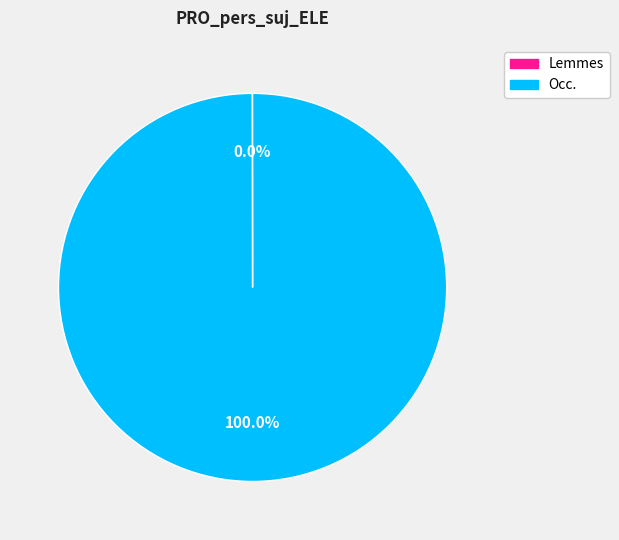

What is the majority slice?

Occ.